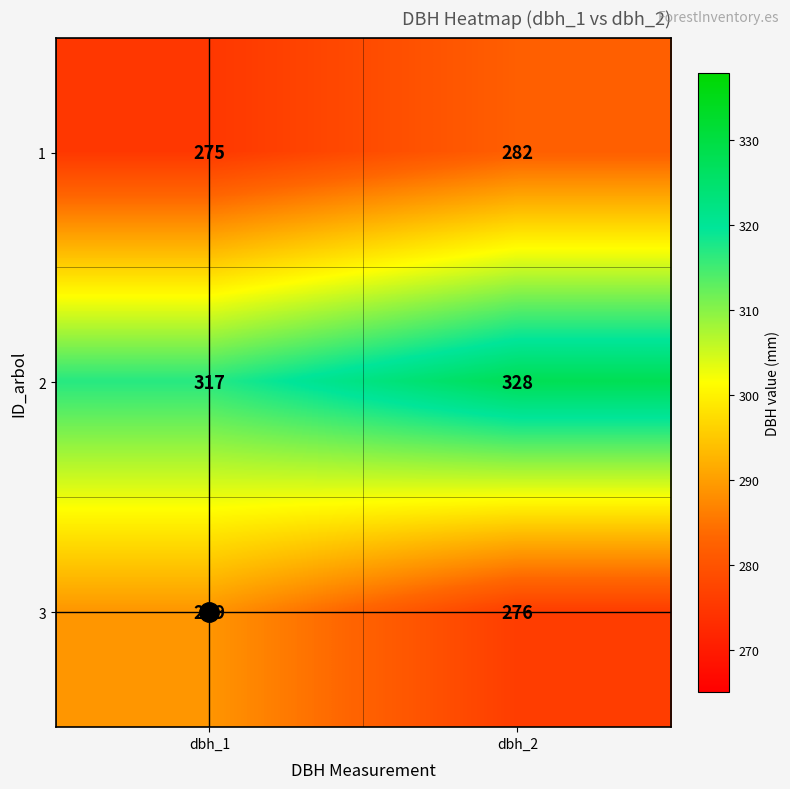

What is the difference between the 2 values at dbh_1 and dbh_2?

11